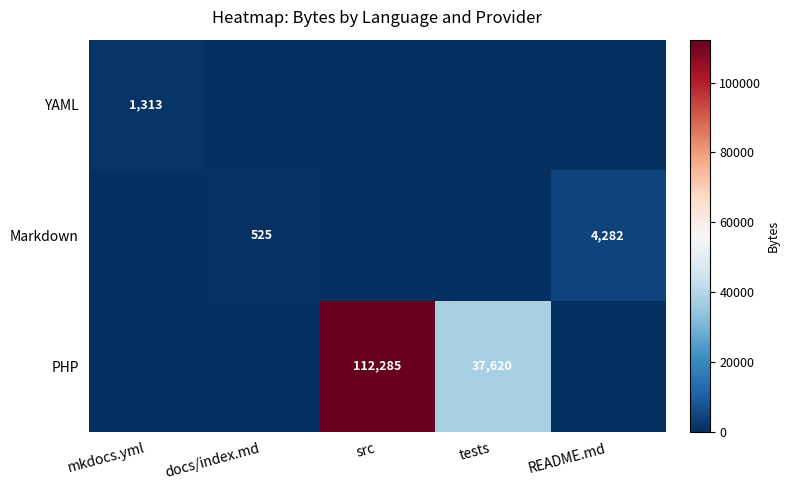

The YAML series shows 825 at mkdocs.yml. True or false?

False